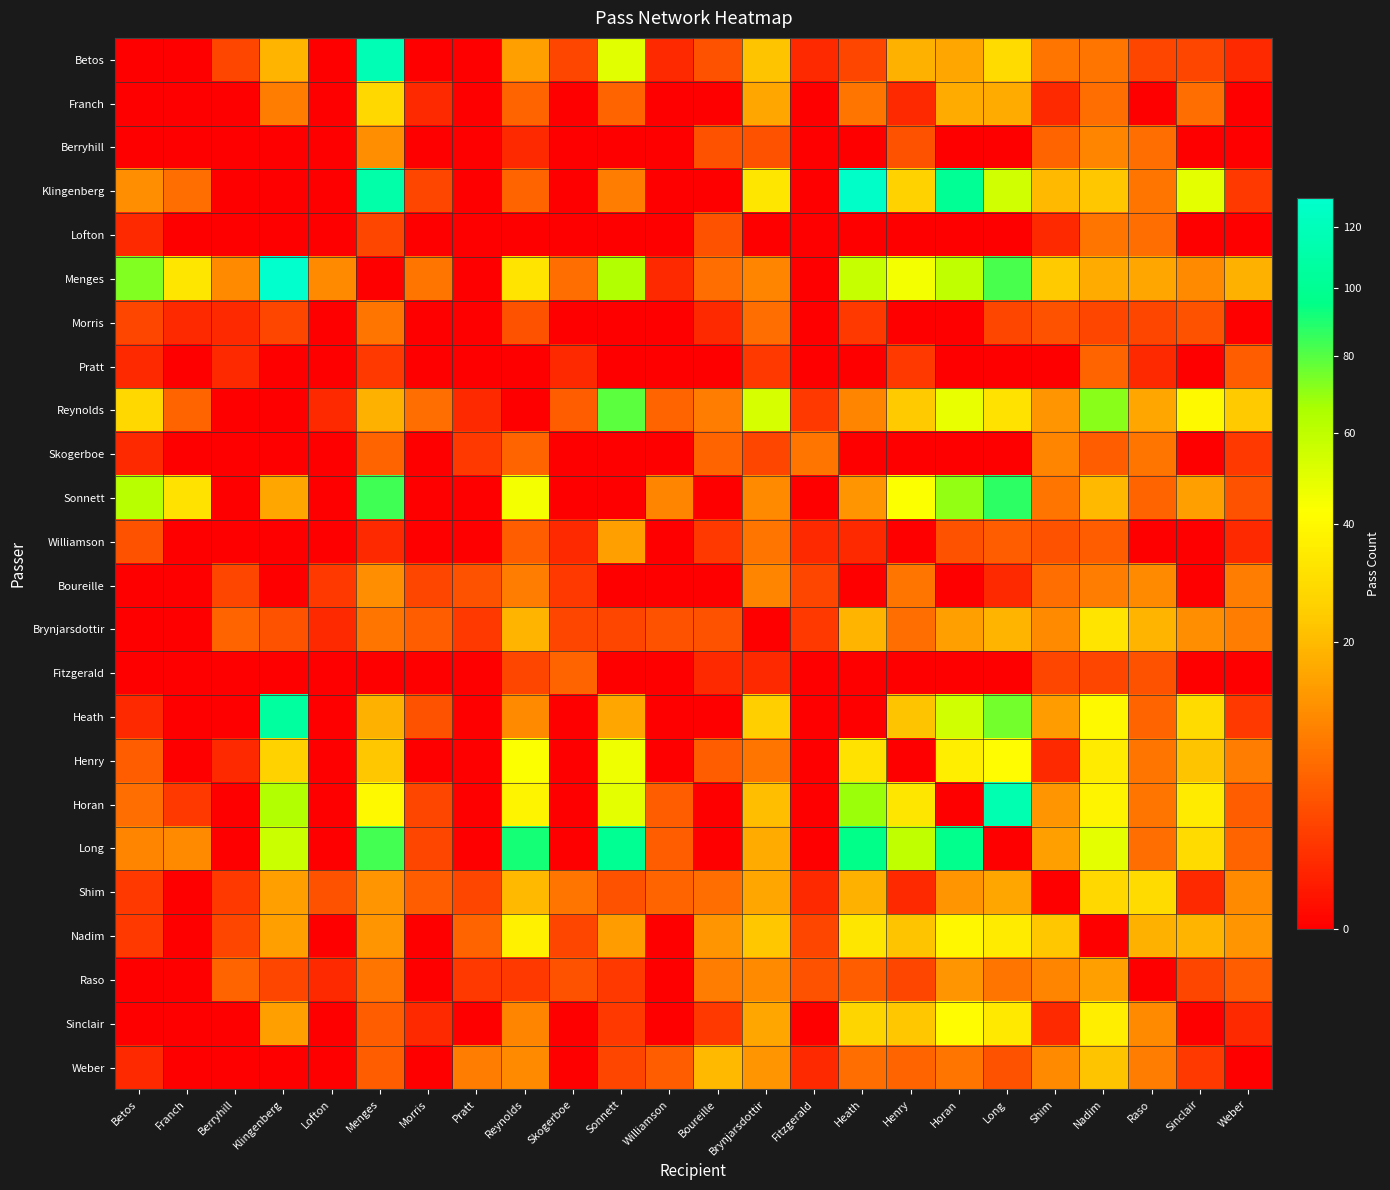

List the series in order of their peak value, lowest first.

Pratt, Fitzgerald, Lofton, Morris, Skogerboe, Berryhill, Boureille, Williamson, Raso, Weber, Franch, Shim, Brynjarsdottir, Nadim, Sinclair, Henry, Reynolds, Sonnett, Long, Heath, Horan, Betos, Klingenberg, Menges